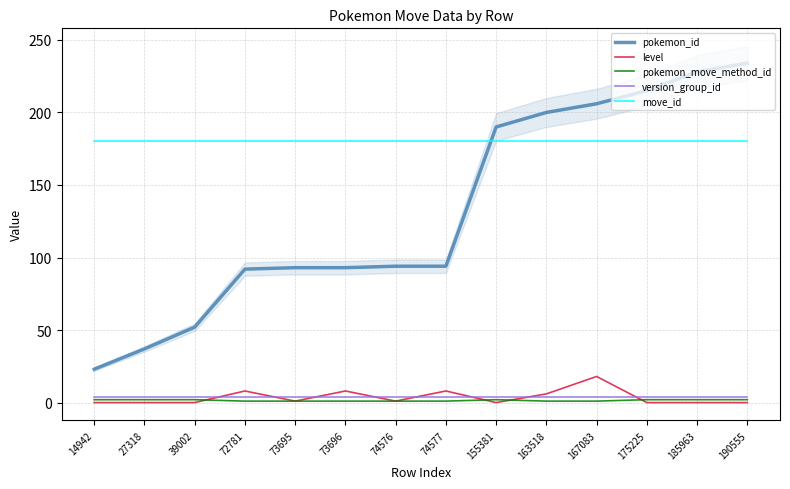

What is the value of the pokemon_move_method_id point at the 1st from the left?

2